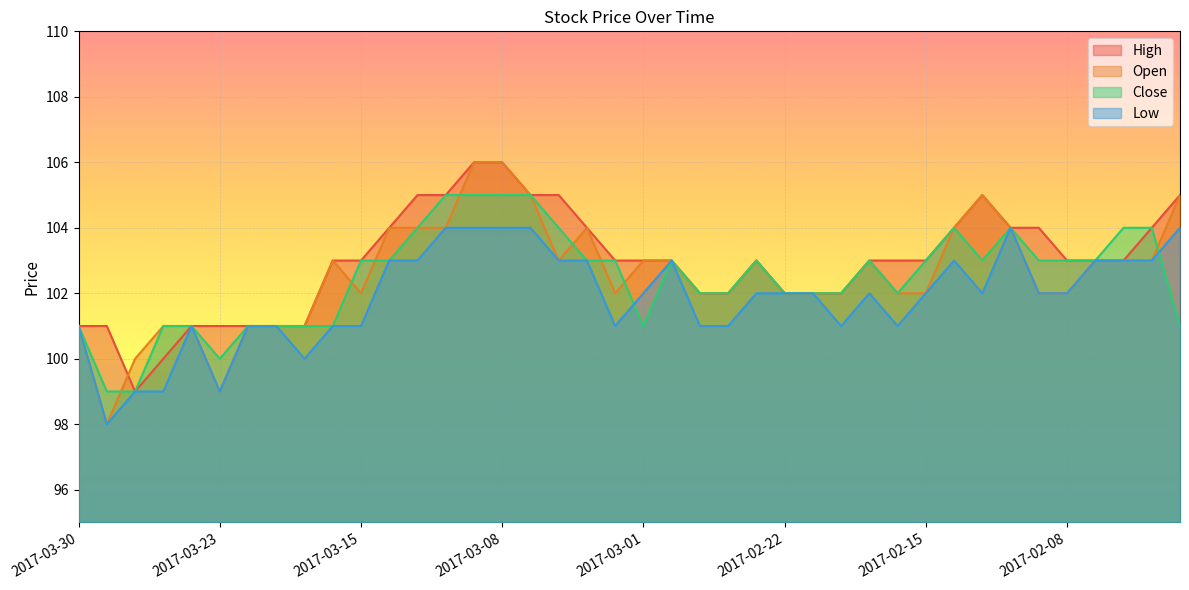

At which category is the sum across all series the highest?

2017-03-09